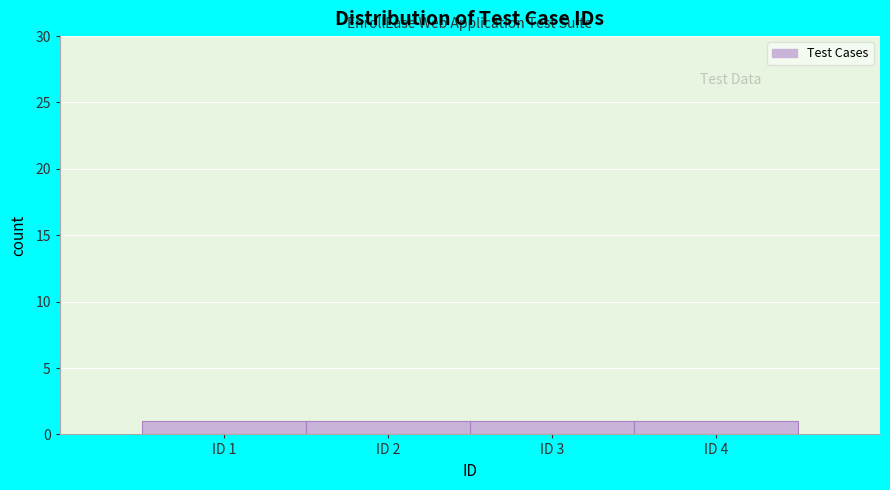

Reading left to right, list every bar in this chart as the range it spans on the x-axis followed by its height. The values are not printed on the chart, so give them approximately, as read against the axis.

0.5 to 1.5: 1
1.5 to 2.5: 1
2.5 to 3.5: 1
3.5 to 4.5: 1